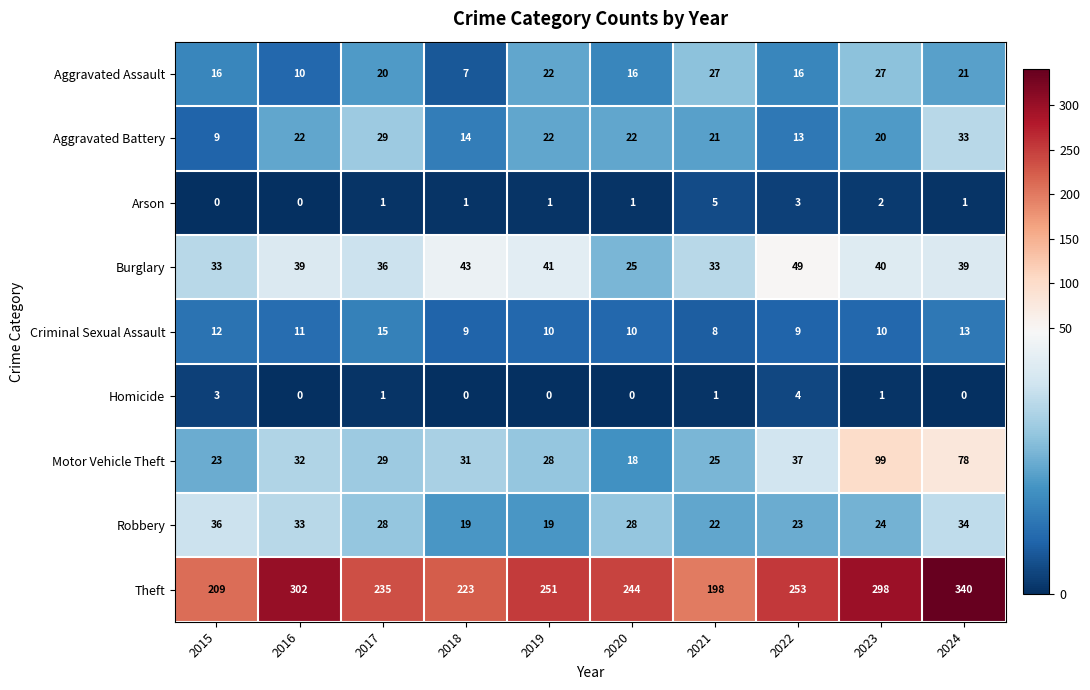

Which series has the largest range (max minus min)?

Theft